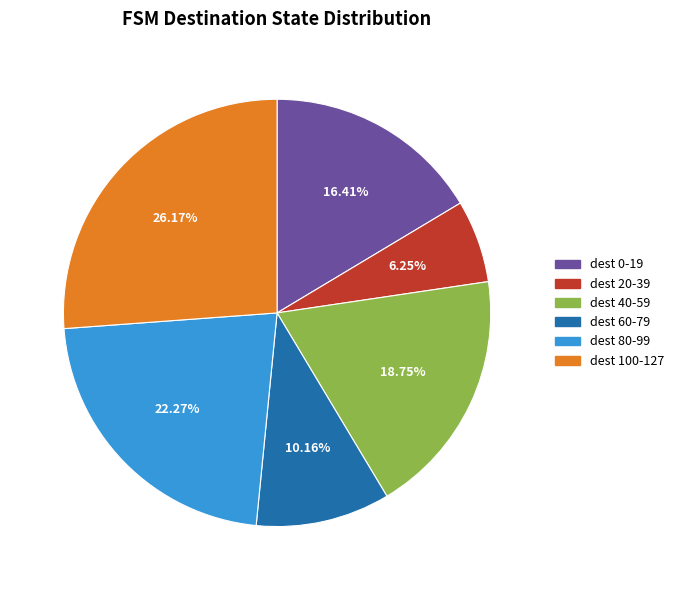

Which has a higher value, dest 40-59 or dest 60-79?

dest 40-59